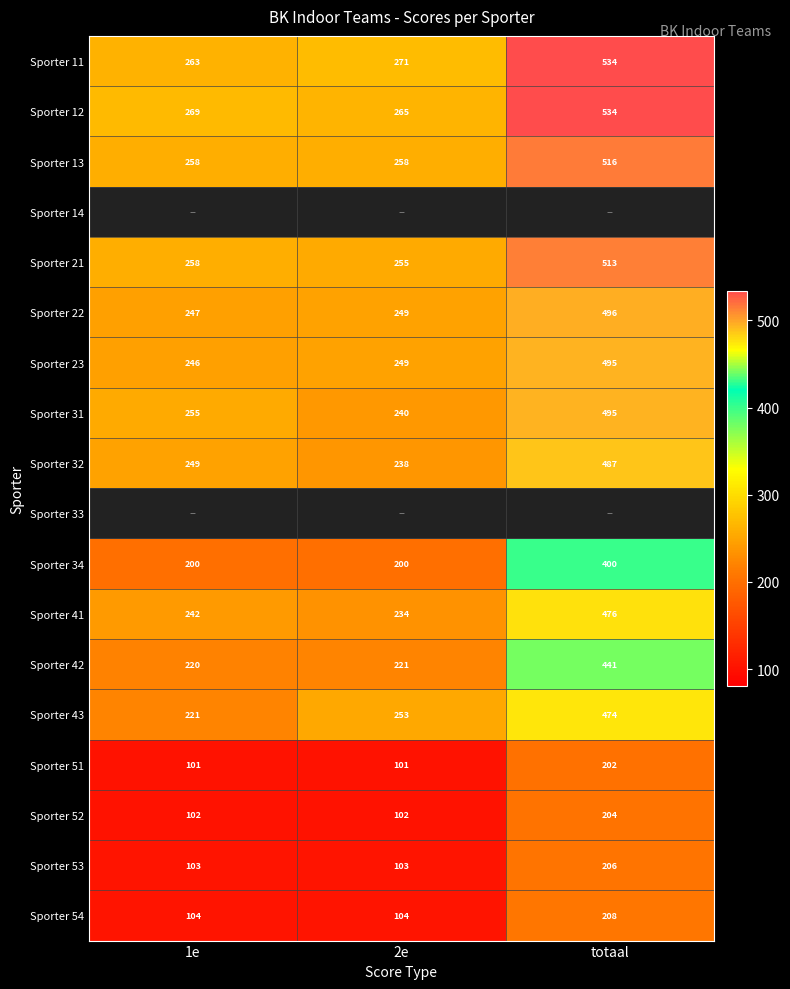

What is the sum of all Sporter 54 values?

416